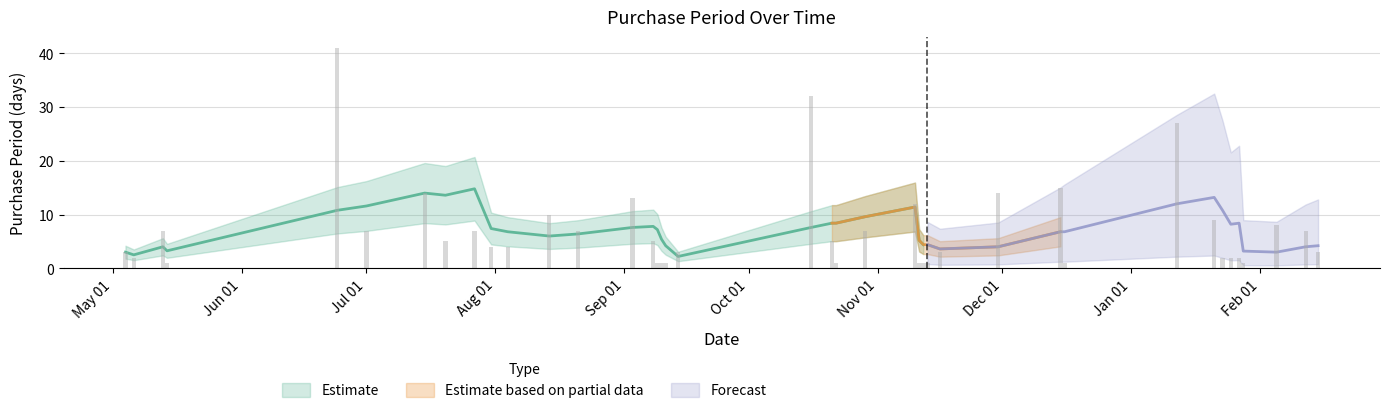

Reading left to right, what are all the values shown in this chart?

3	2	7	1	41	7	14	5	7	4	4	10	7	13	5	1	1	1	3	32	5	1	7	12	1	1	1	3	14	15	1	27	9	2	2	2	1	8	7	3